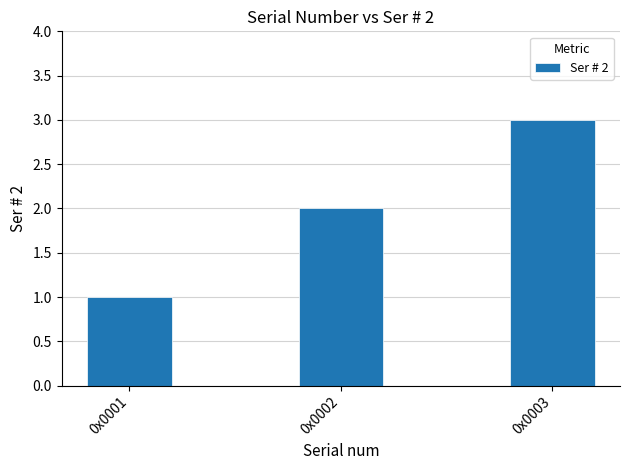

How many bars are there in total?

3